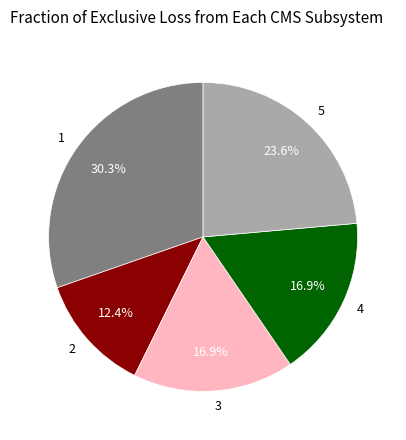

Is it true that 2 is 12% of the pie?

True